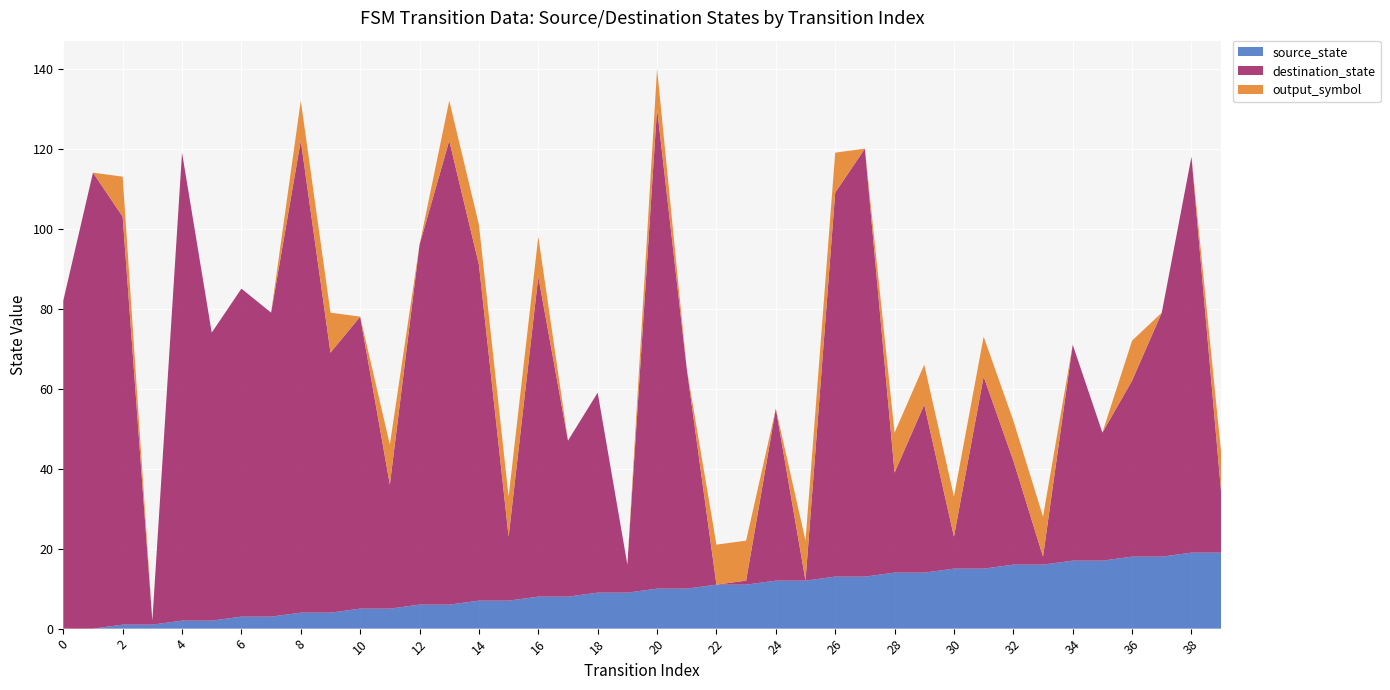

The value of source_state at 38 is 19. True or false?

True